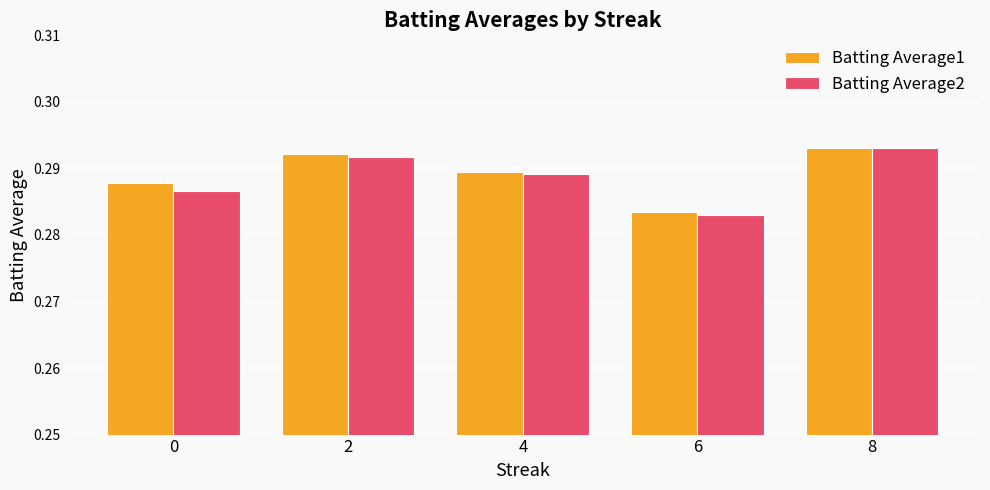

Is the value of Batting Average1 at 6 greater than the value of Batting Average2 at 4?

No